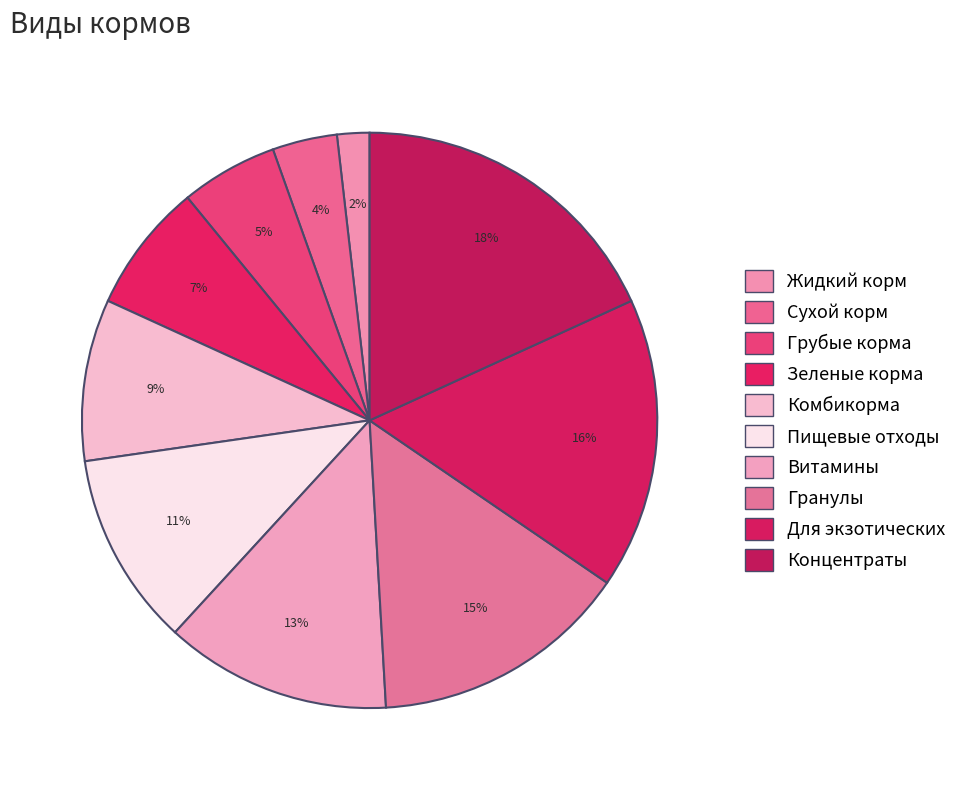

Combined, what portion of the pie is Грубые корма and Для экзотических?

21.8%